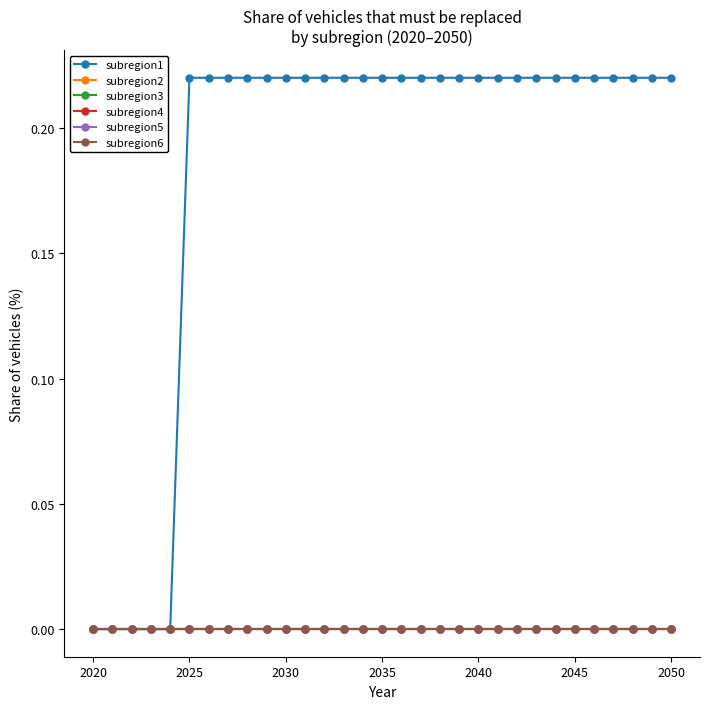

Does the chart have visible grid lines?

No